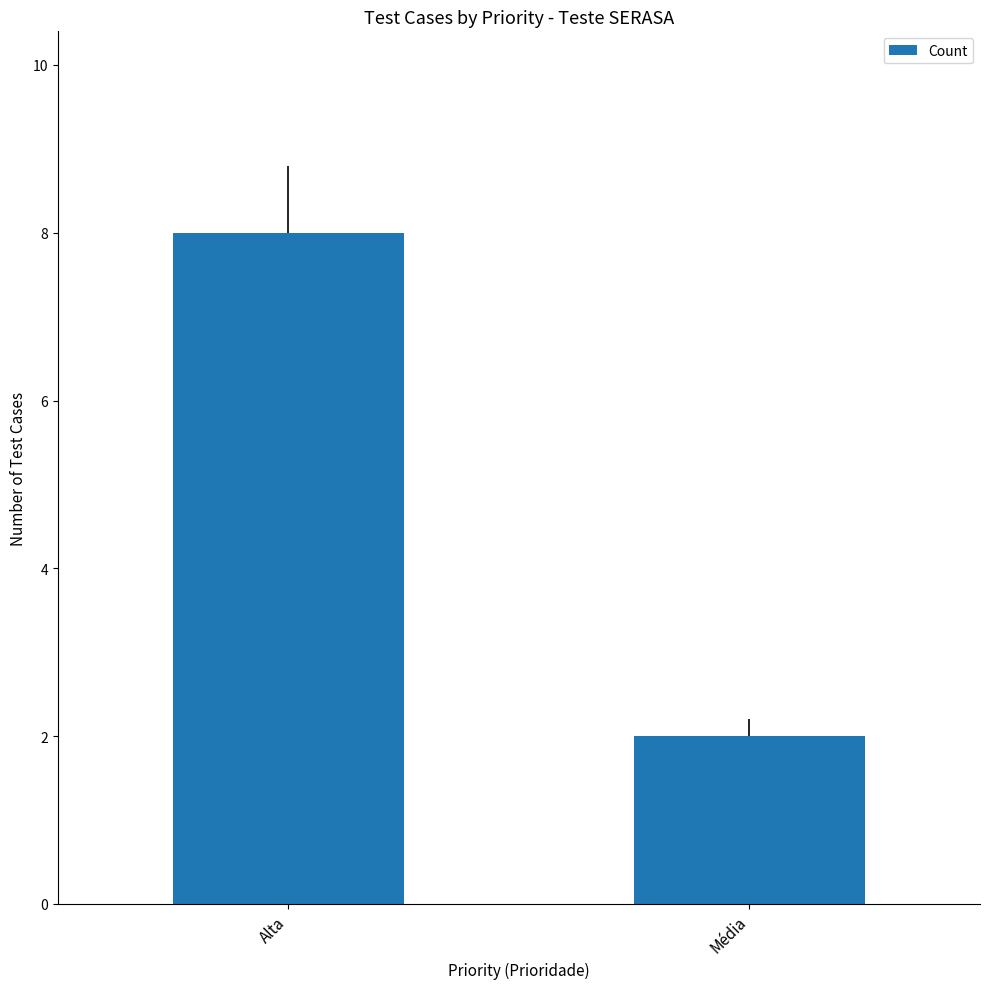

Does the chart contain any negative values?

No